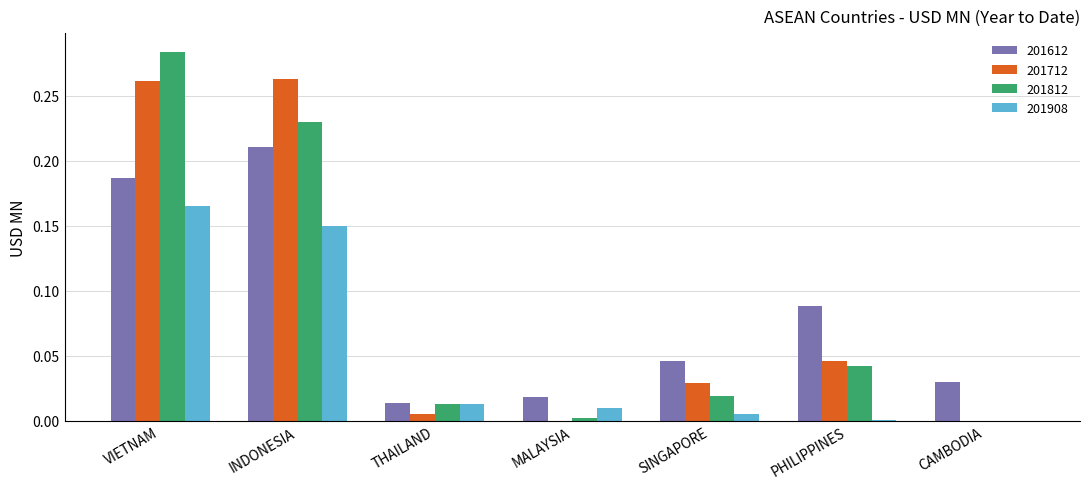

Are the bars grouped side by side (vs. stacked)?

Yes